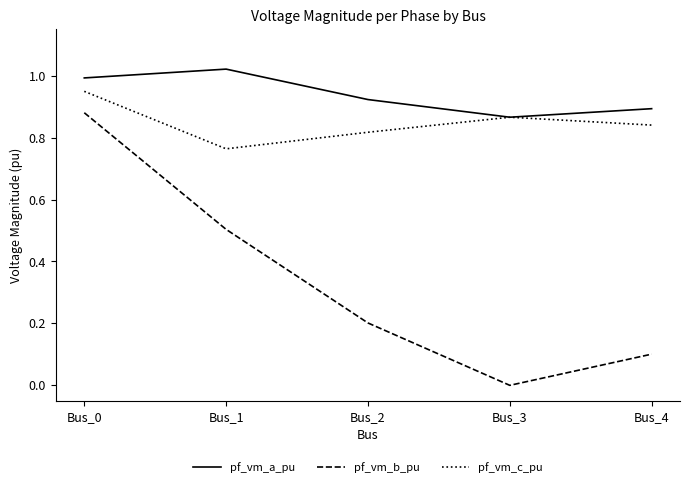

Which series changed the most between Bus_0 and Bus_2?

pf_vm_b_pu